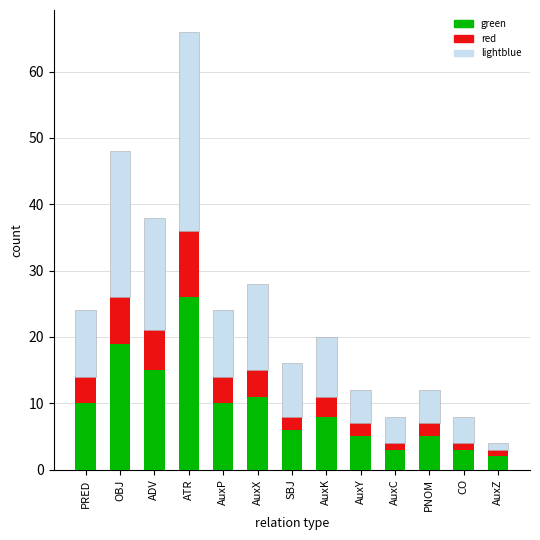

Which category has the lowest value in the green series?

AuxZ